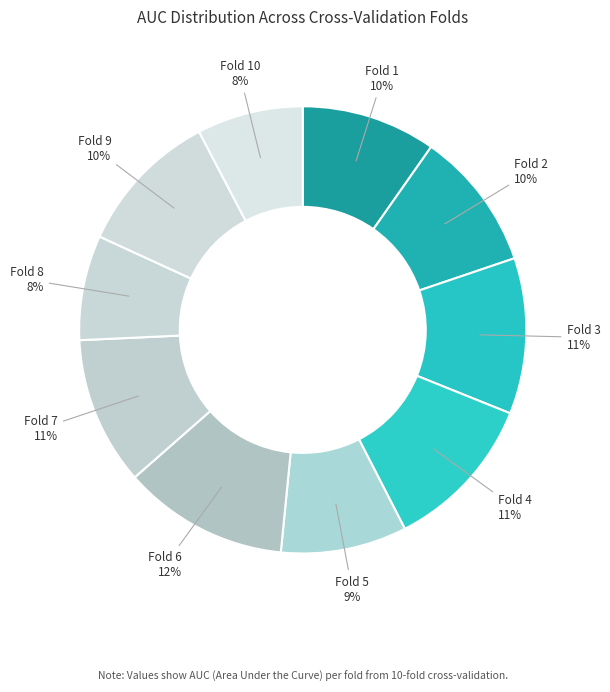

Which slice is the largest?

Fold 6